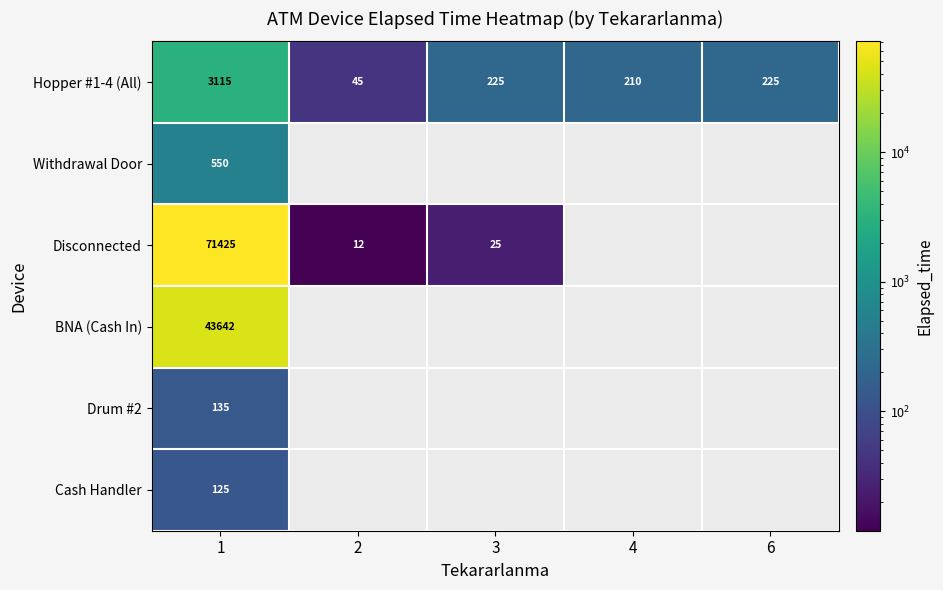

What is the spread (max minus min) of values at 1?

71300